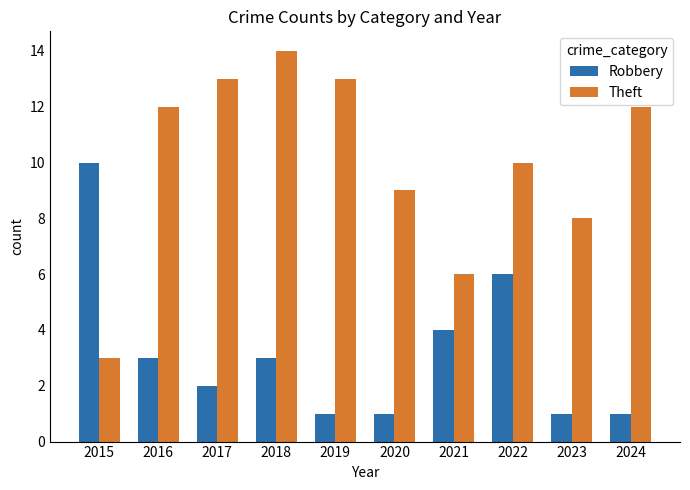

What is the sum of all Robbery values?

32